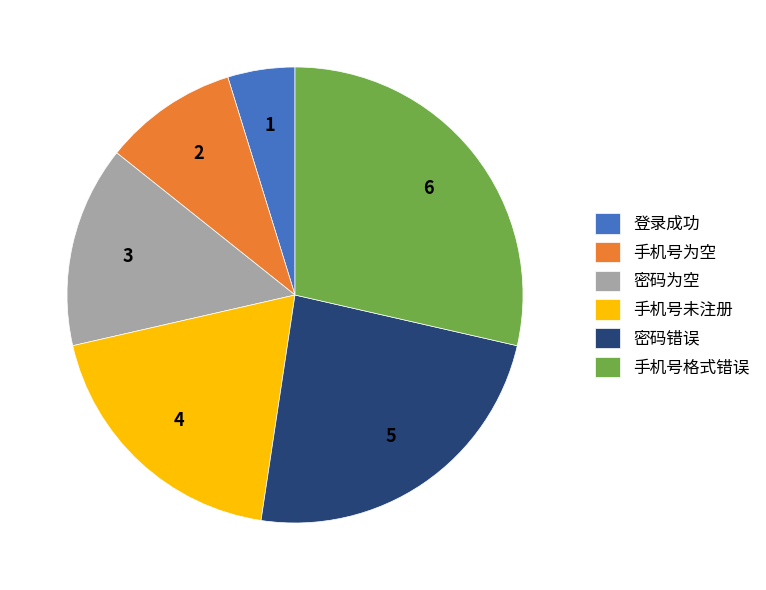

Is there a majority slice in this chart?

No